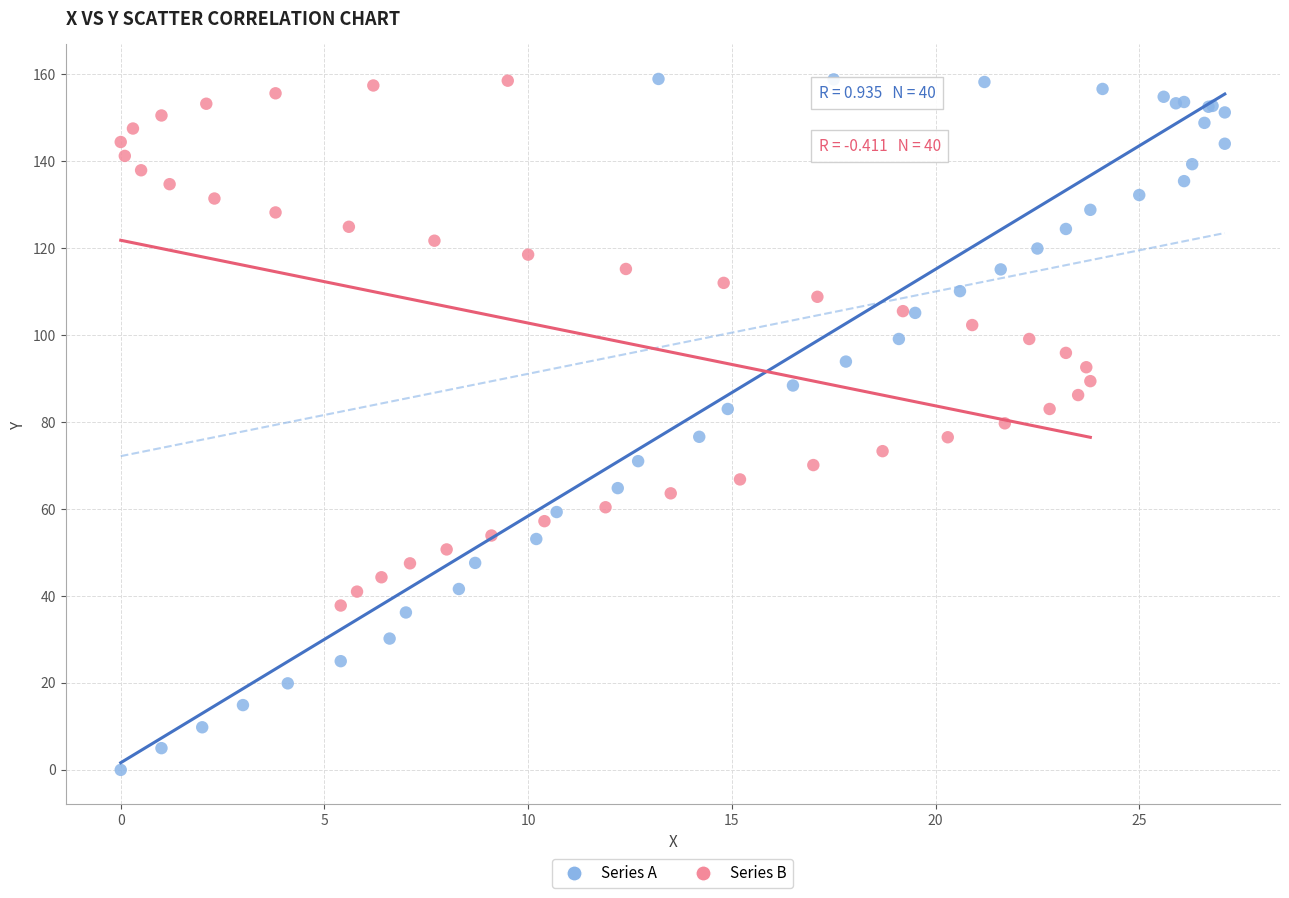

Which series has the widest spread of Y values?

Series A